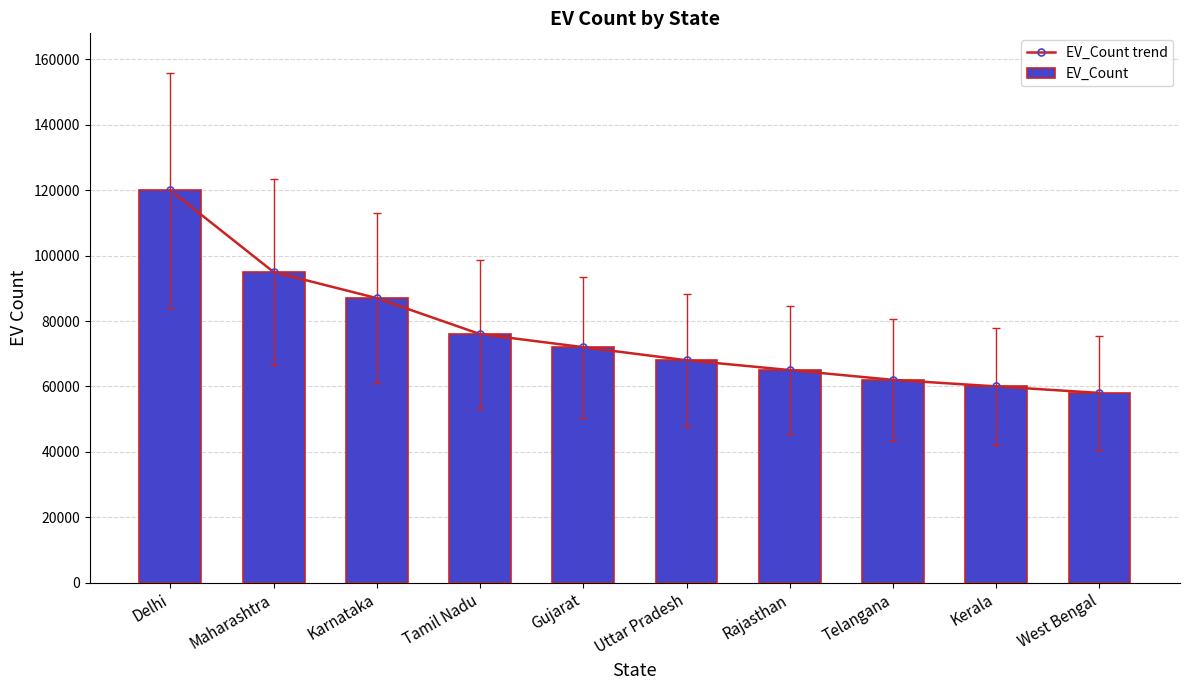

Which series has the largest total across all categories?

EV_Count trend